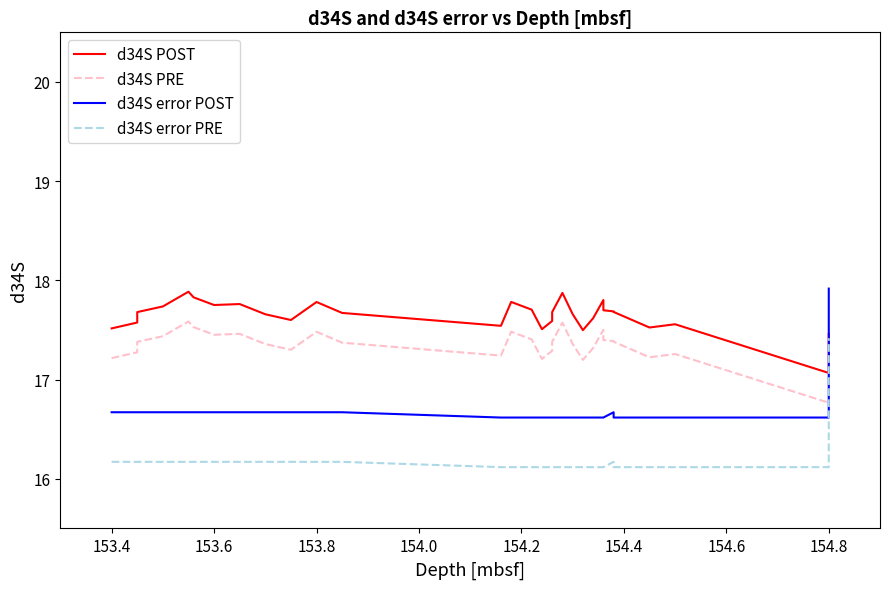

Reading right to left, extract all data points from this chart.

d34S POST: 17.5	17.1	17.6	17.5	17.7	17.7	17.7	17.8	17.6	17.5	17.7	17.9	17.7	17.6	17.5	17.7	17.8	17.5	17.7	17.8	17.6	17.7	17.8	17.8	17.8	17.9	17.7	17.7	17.6	17.5
d34S PRE: 17.2	16.8	17.3	17.2	17.4	17.4	17.4	17.5	17.3	17.2	17.4	17.6	17.4	17.3	17.2	17.4	17.5	17.2	17.4	17.5	17.3	17.4	17.5	17.5	17.5	17.6	17.4	17.4	17.3	17.2
d34S error POST: 17.9	16.6	16.6	16.6	16.6	16.7	16.6	16.6	16.6	16.6	16.6	16.6	16.6	16.6	16.6	16.6	16.6	16.6	16.7	16.7	16.7	16.7	16.7	16.7	16.7	16.7	16.7	16.7	16.7	16.7
d34S error PRE: 17.4	16.1	16.1	16.1	16.1	16.2	16.1	16.1	16.1	16.1	16.1	16.1	16.1	16.1	16.1	16.1	16.1	16.1	16.2	16.2	16.2	16.2	16.2	16.2	16.2	16.2	16.2	16.2	16.2	16.2